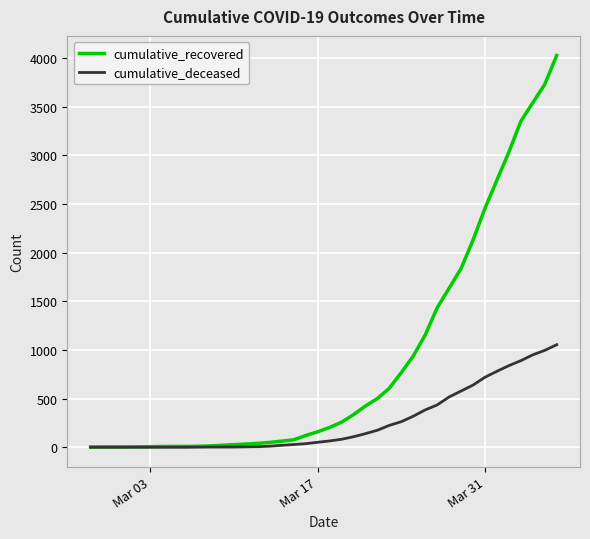

Which series has the largest total across all categories?

cumulative_recovered